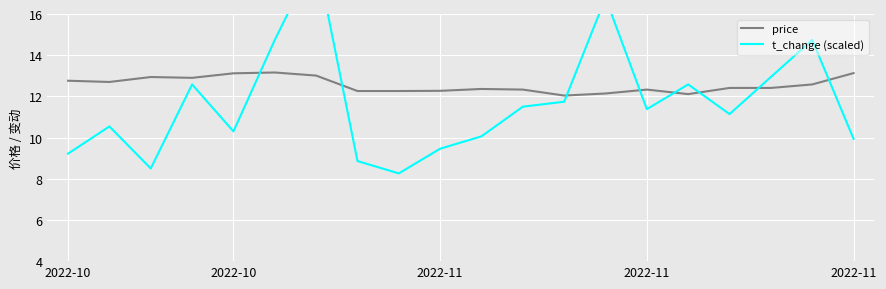

How many lines are shown in the chart?

2